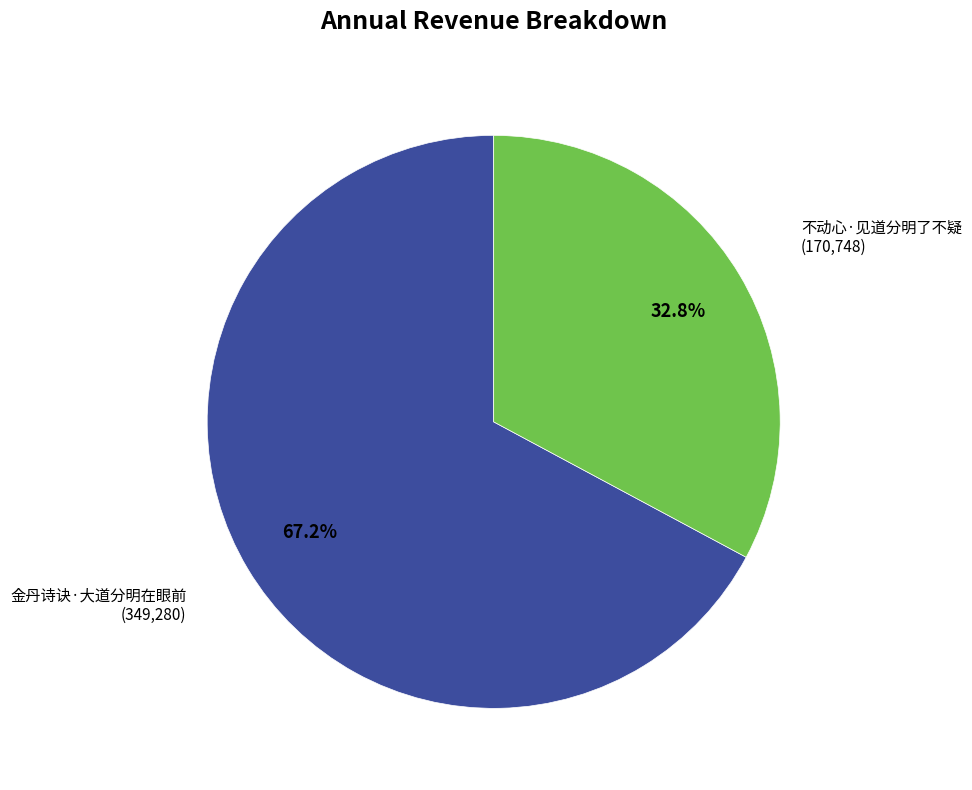

Approximately how many times larger is the value at 金丹诗诀·大道分明在眼前 compared to 不动心·见道分明了不疑?

2.0